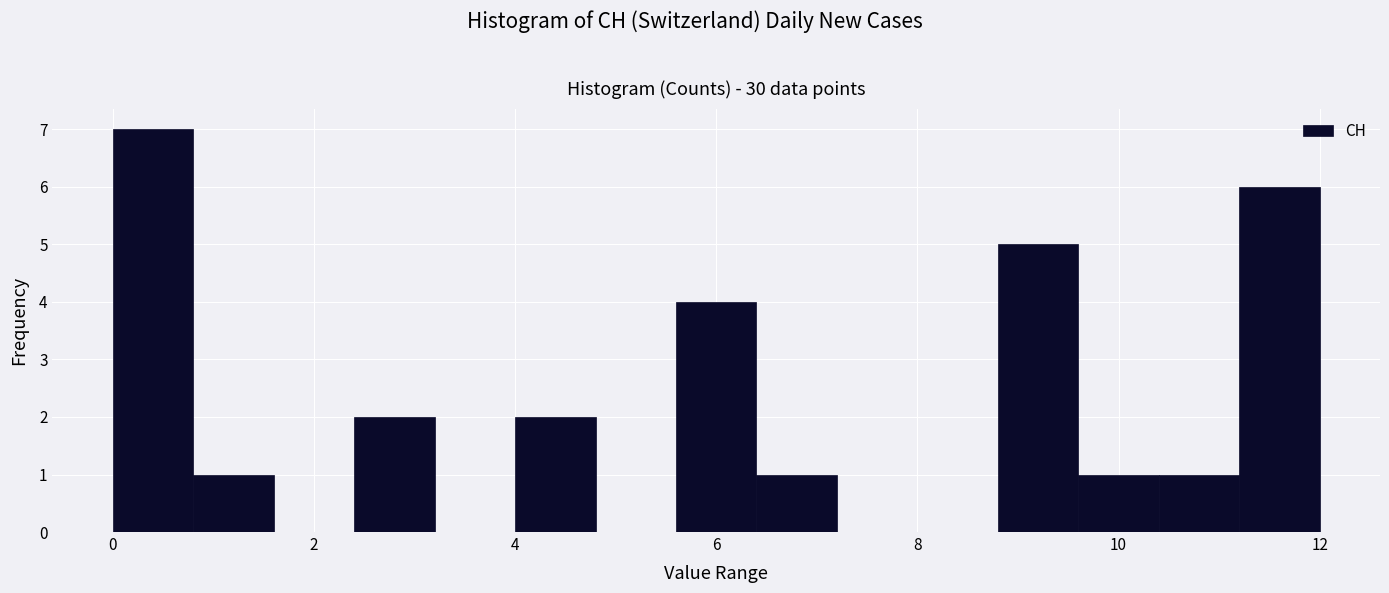

How tall is the bar that spans 4.0 to 4.8 on the x-axis? The values are not printed on the chart, so give them approximately, as read against the axis.

2